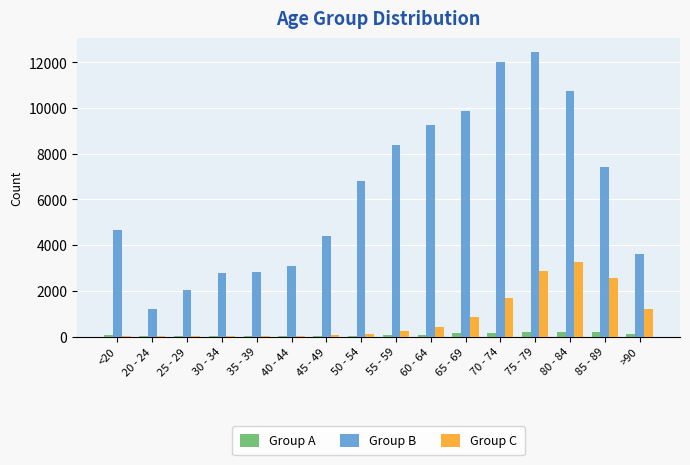

Between 25 - 29 and 85 - 89, which series saw the biggest shift?

Group B